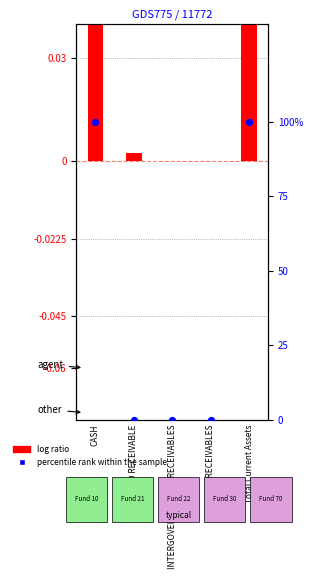

Which series contains the lowest Y value?

percentile rank within the sample